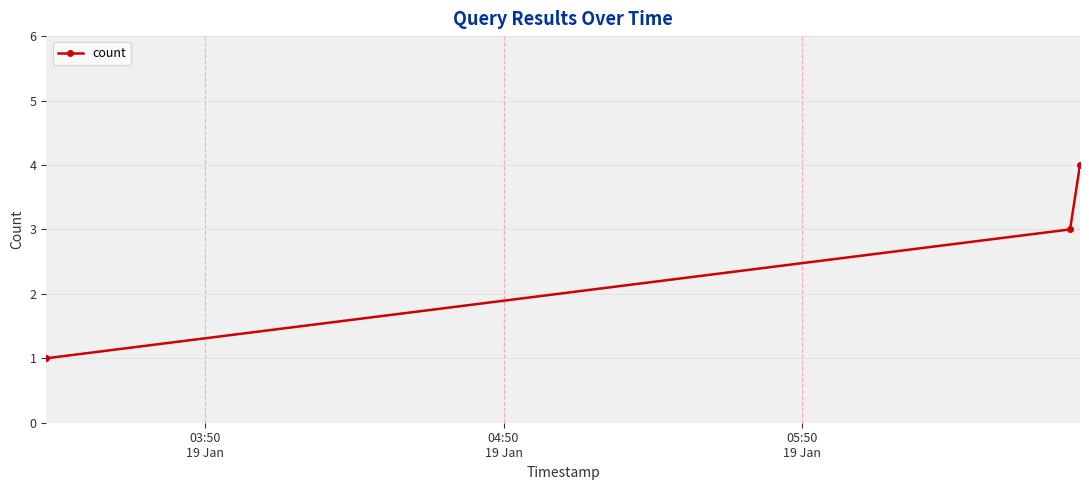

How many values are between 1 and 4?

3